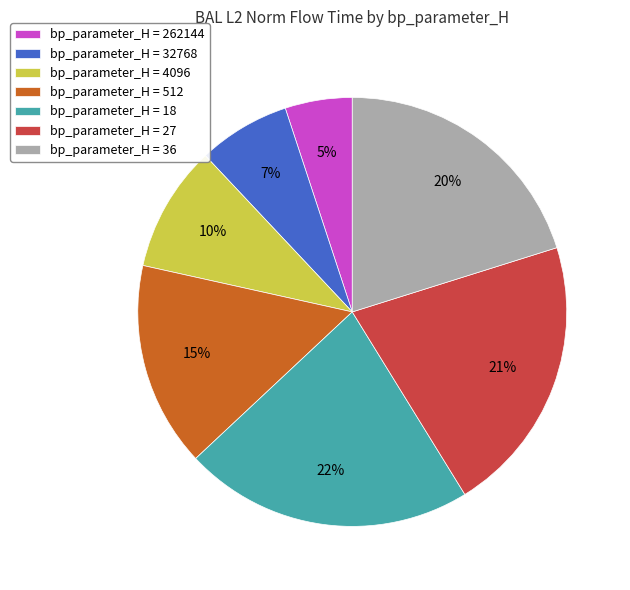

What is the ratio of the value at bp_parameter_H = 18 to the value at bp_parameter_H = 36?

1.1